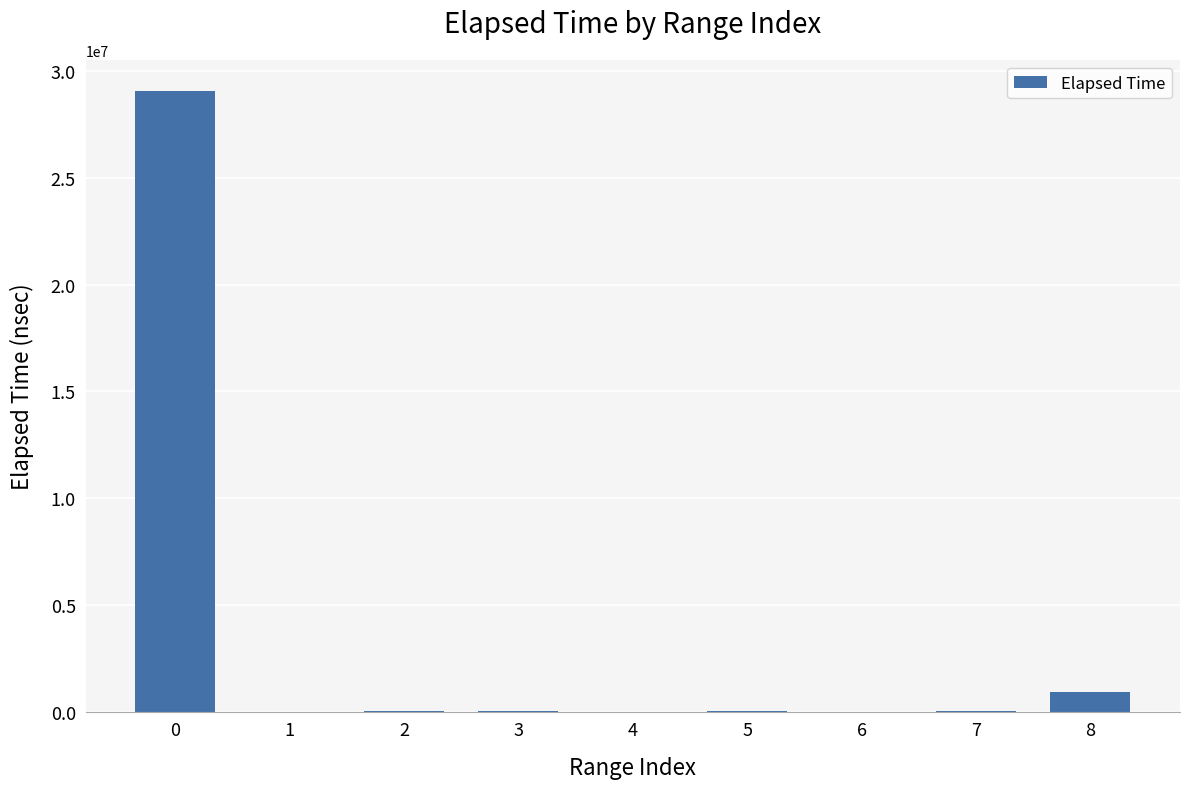

Are the bars horizontal?

No